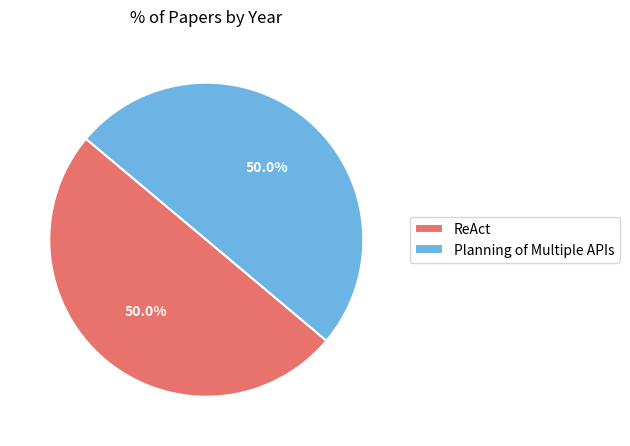

Approximately how many times larger is the value at Planning of Multiple APIs compared to ReAct?

1.0